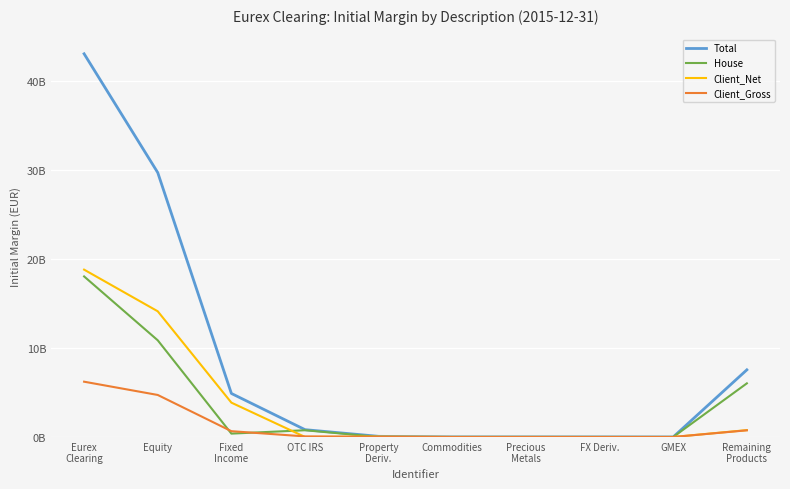

What are all the series names shown in the legend?

Total, House, Client_Net, Client_Gross